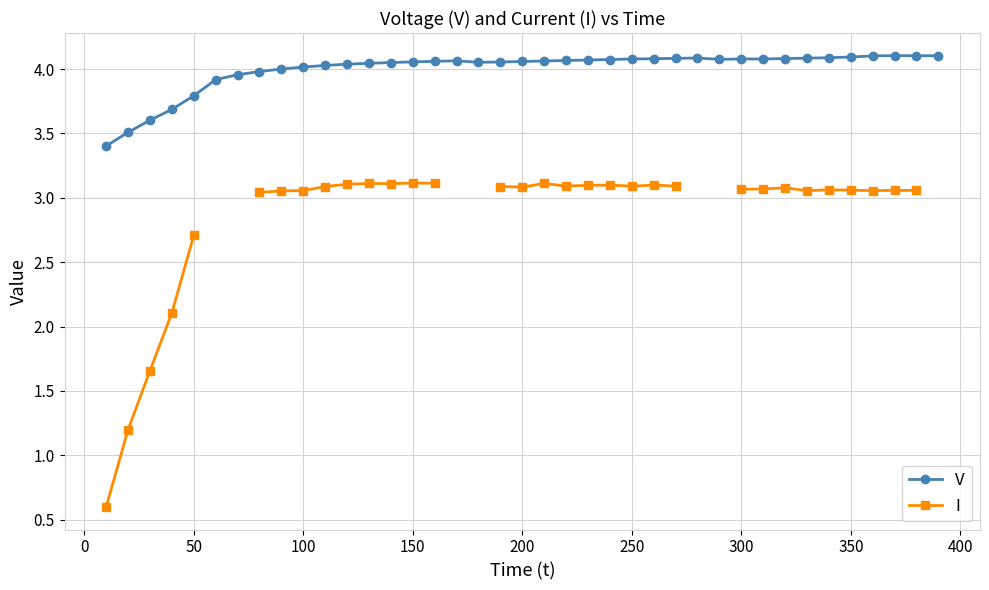

True or false: V has more than 2 interior local peaks.

True